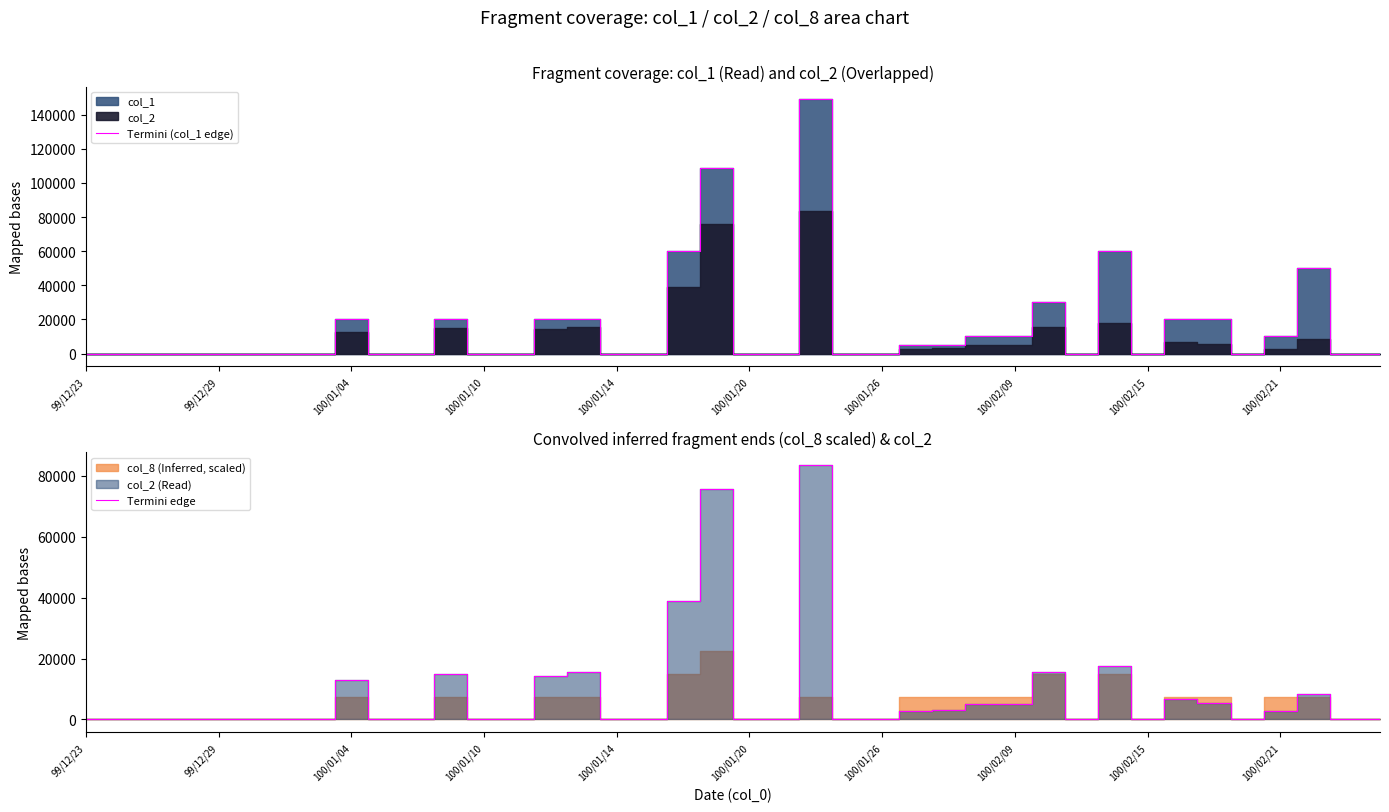

What is the highest value of the Termini (col_1 edge) series?

149000